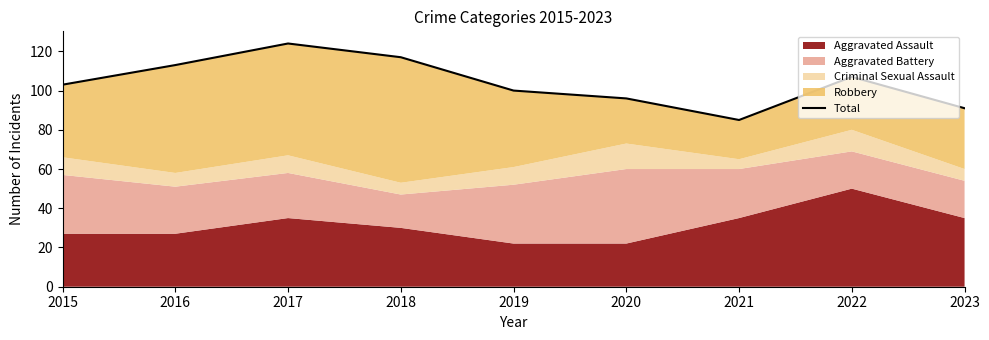

The value at 2022 is 107. True or false?

True